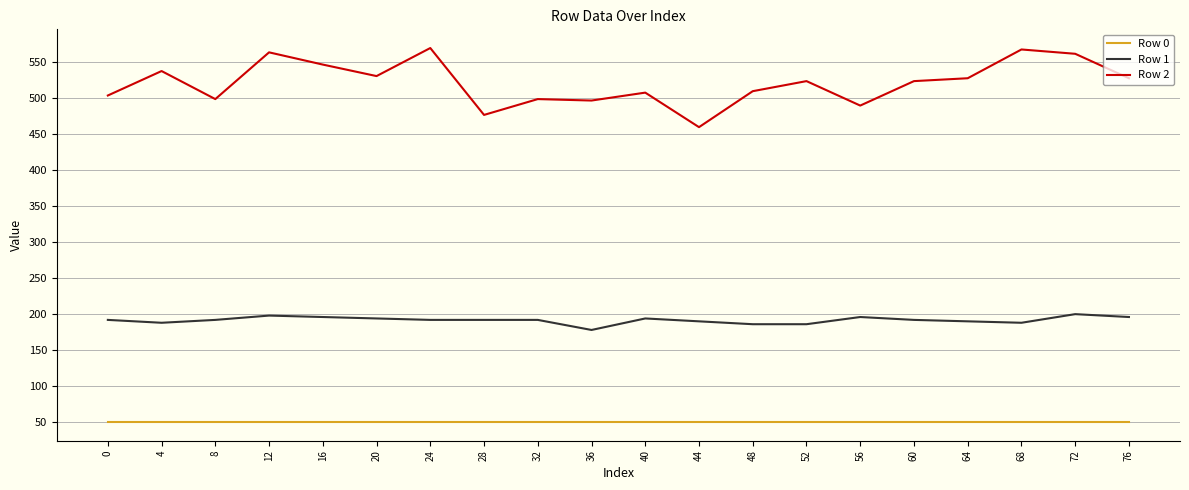

What is the sum of the Row 2 values at 16 and 60?

1071